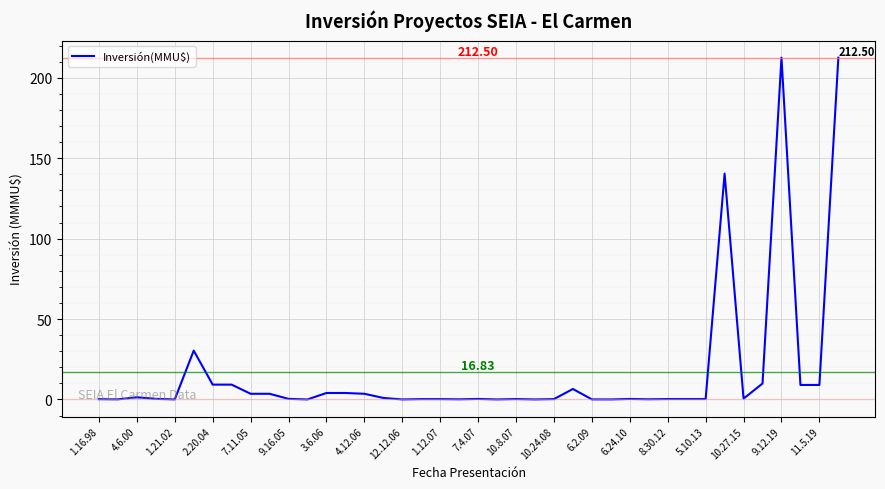

What is the difference between the maximum and minimum values?

212.5